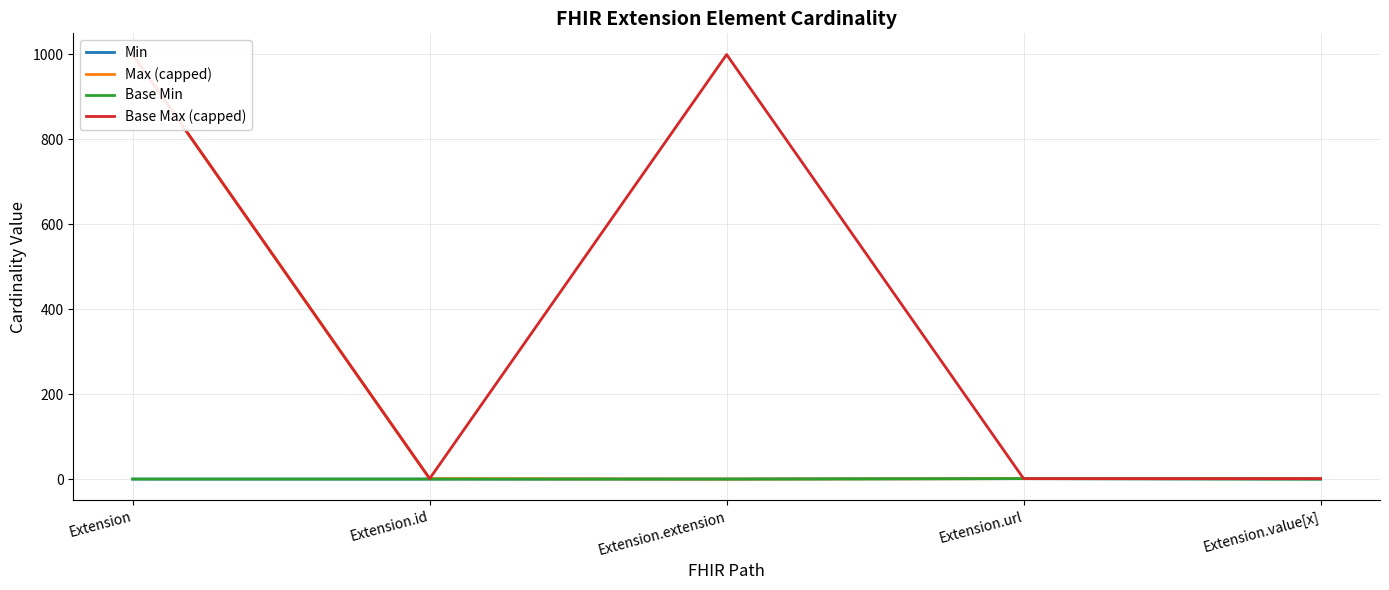

The Base Max (capped) series shows 999 at Extension.extension. True or false?

True